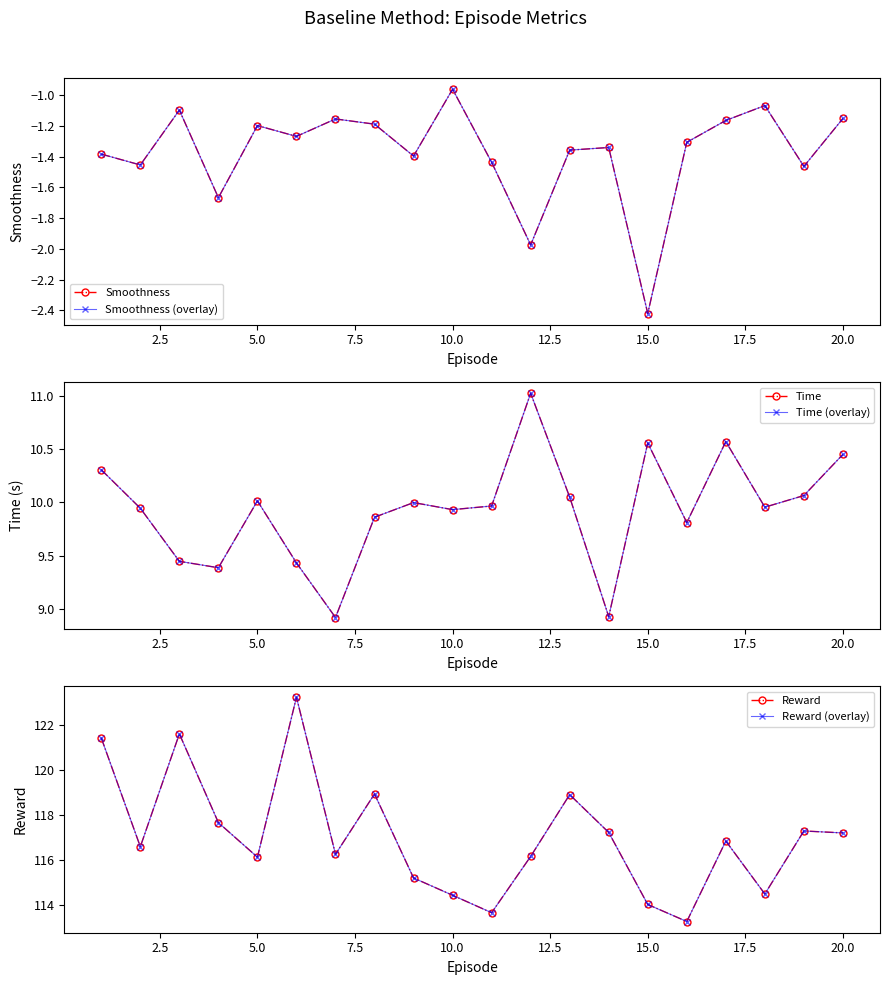

List the series in order of their peak value, highest first.

Reward, Reward (overlay), Time, Time (overlay), Smoothness, Smoothness (overlay)